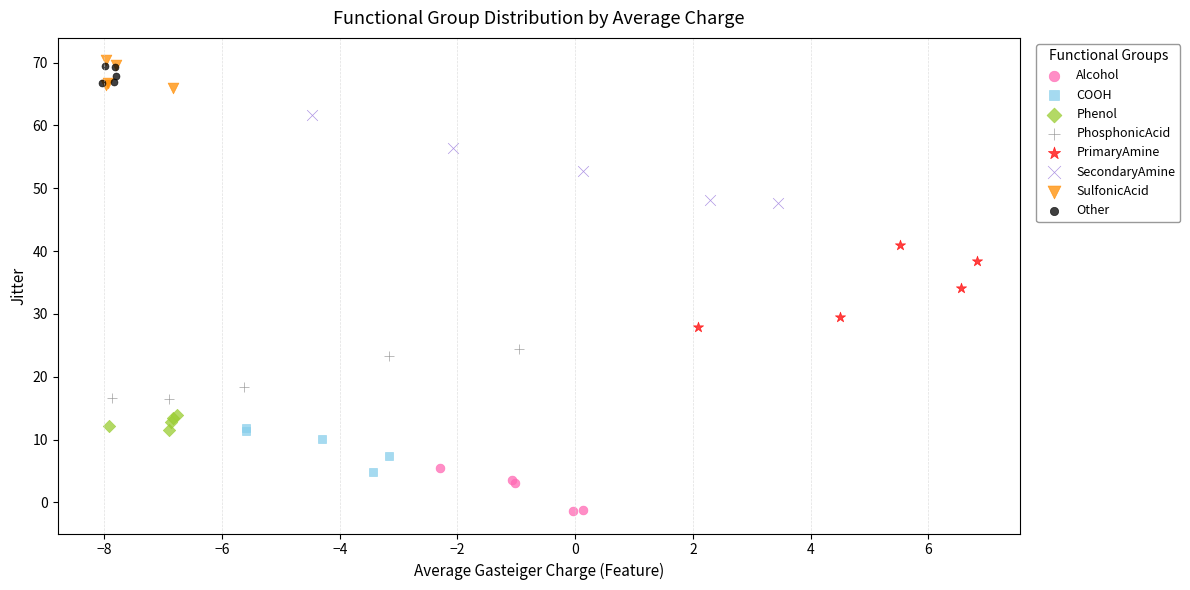

Which series has the widest spread of Y values?

SecondaryAmine